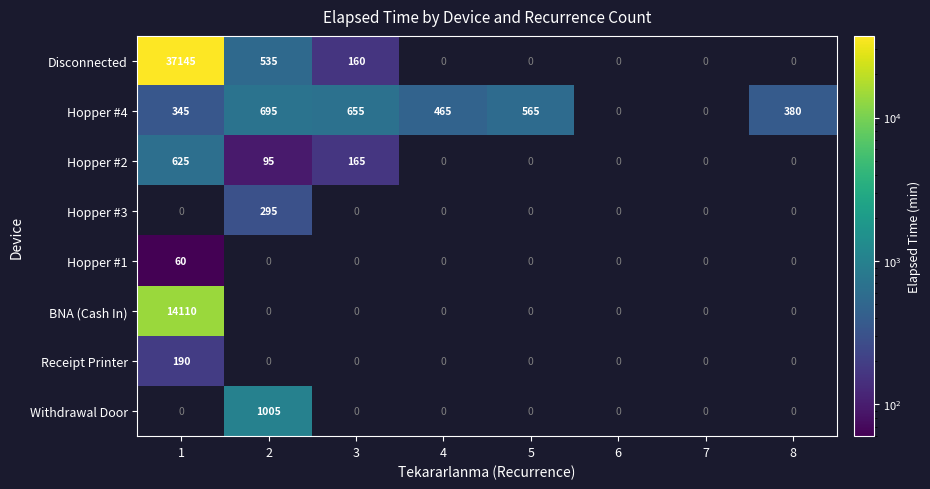

Between 2 and 4, which series saw the biggest shift?

Withdrawal Door